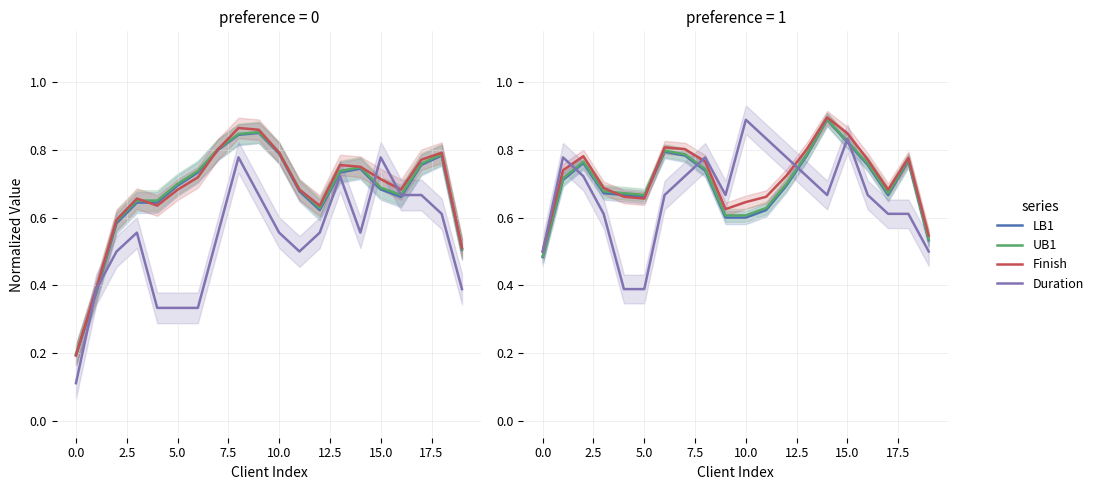

What is the label of the 1st point from the right?

19